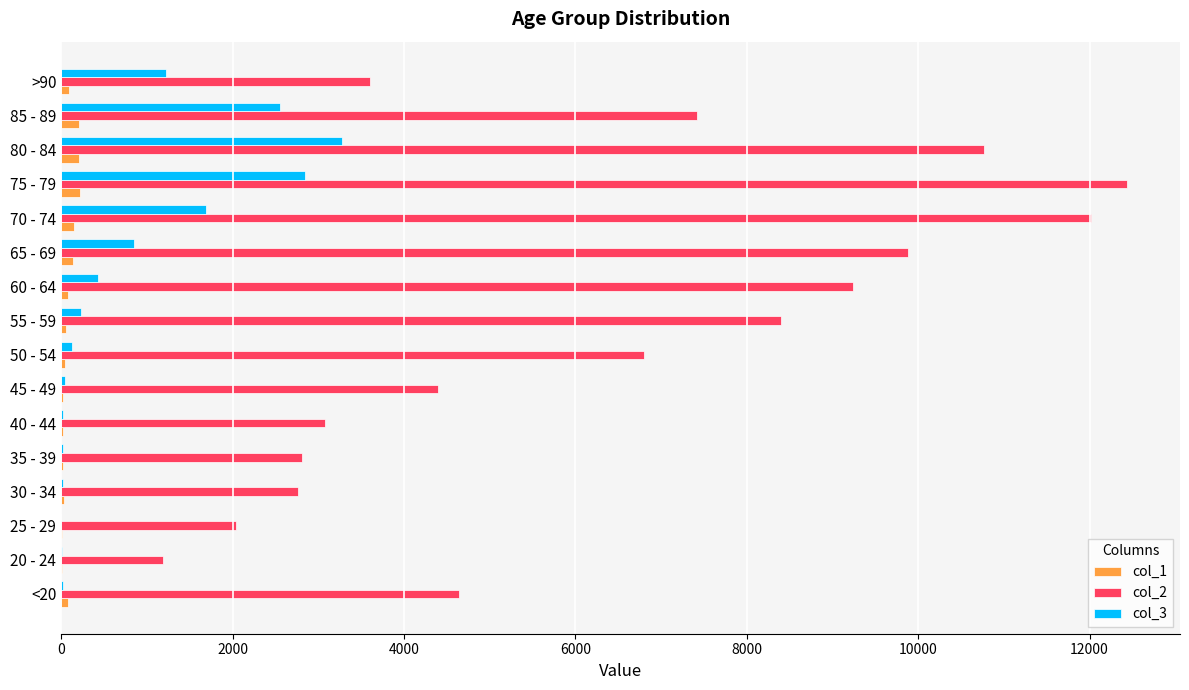

What is the sum of all col_1 values?

1383